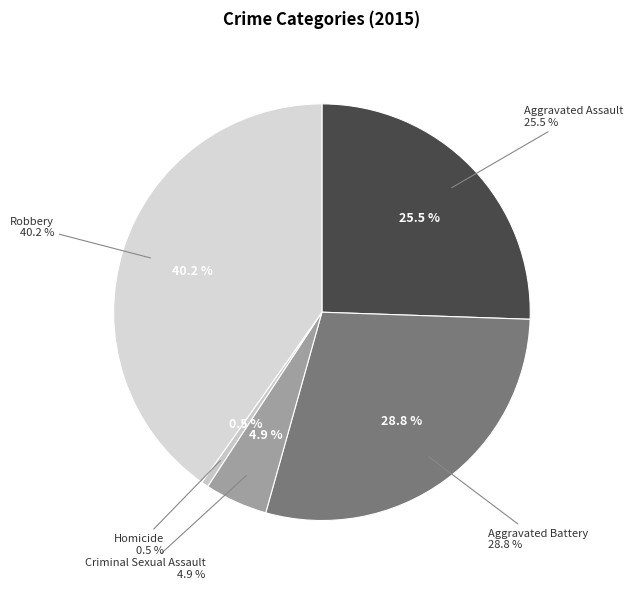

How many segments does this pie chart have?

5